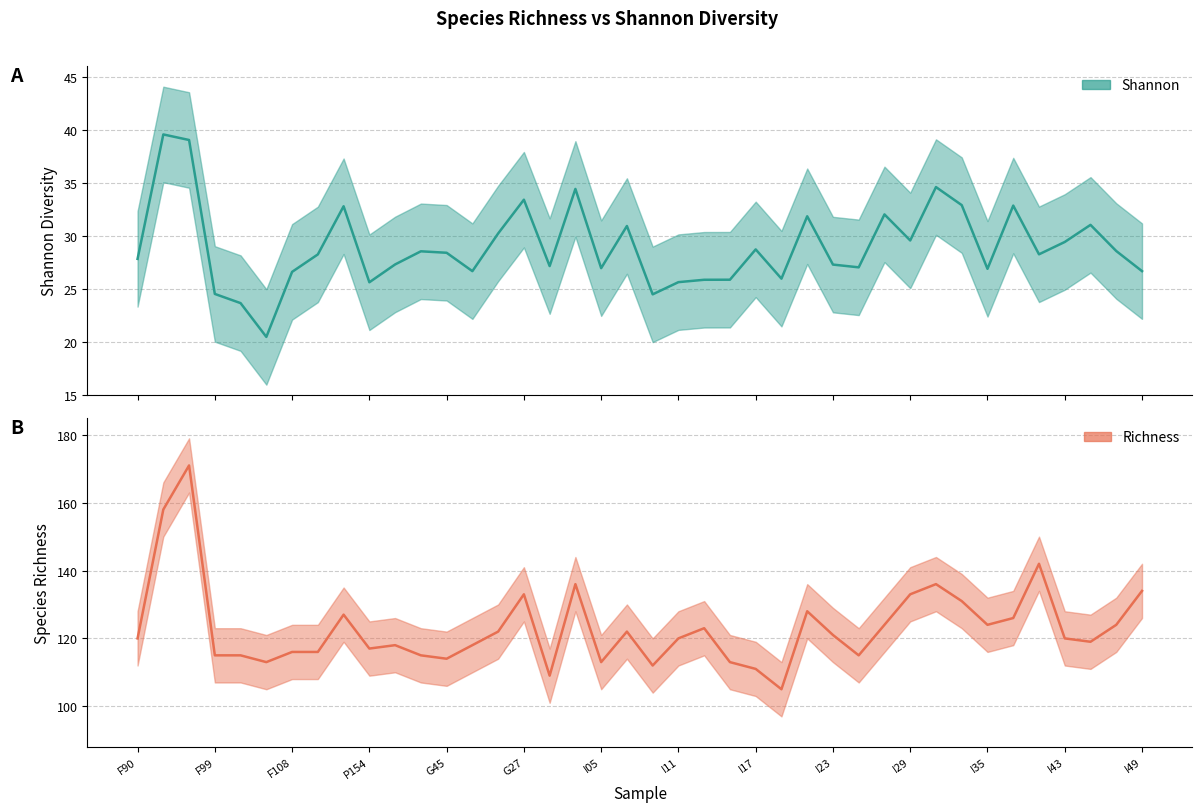

In shannon, how many points are lower than both neighbors (excluding endpoints)?

11